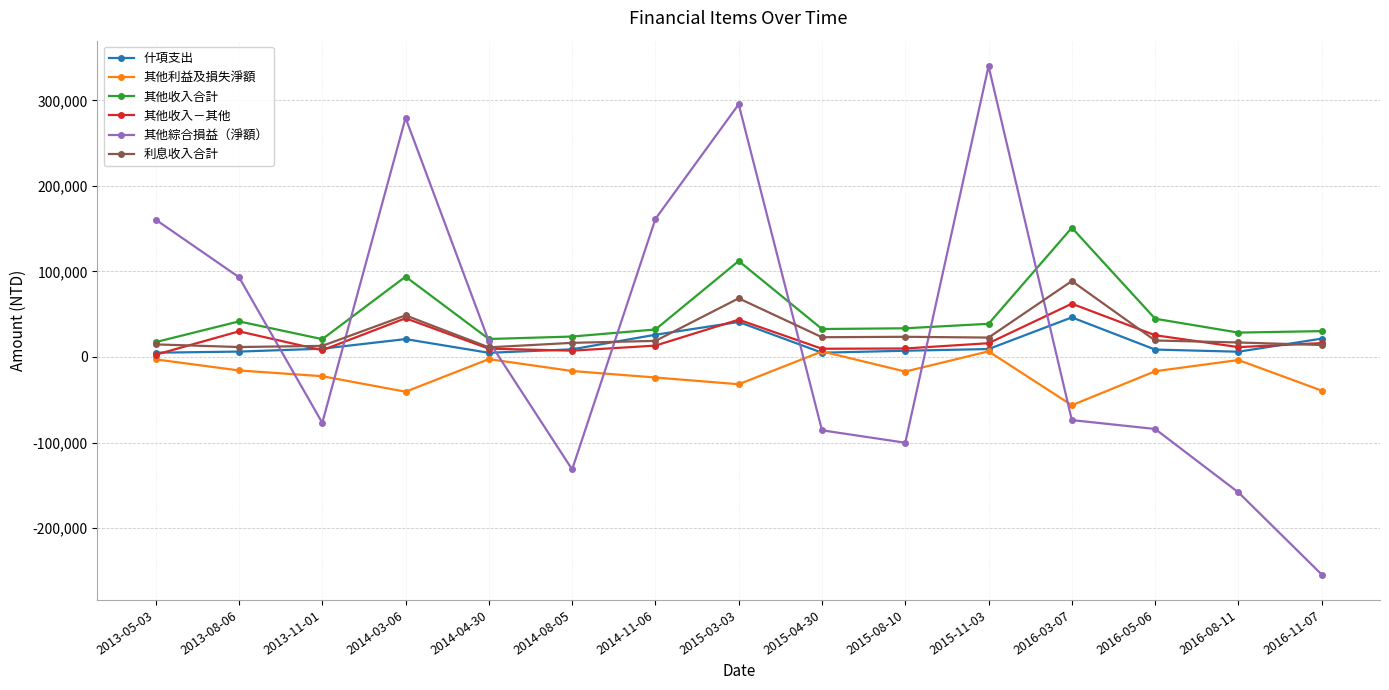

Is it true that 利息收入合計 equals 14735 at 2013-05-03?

True